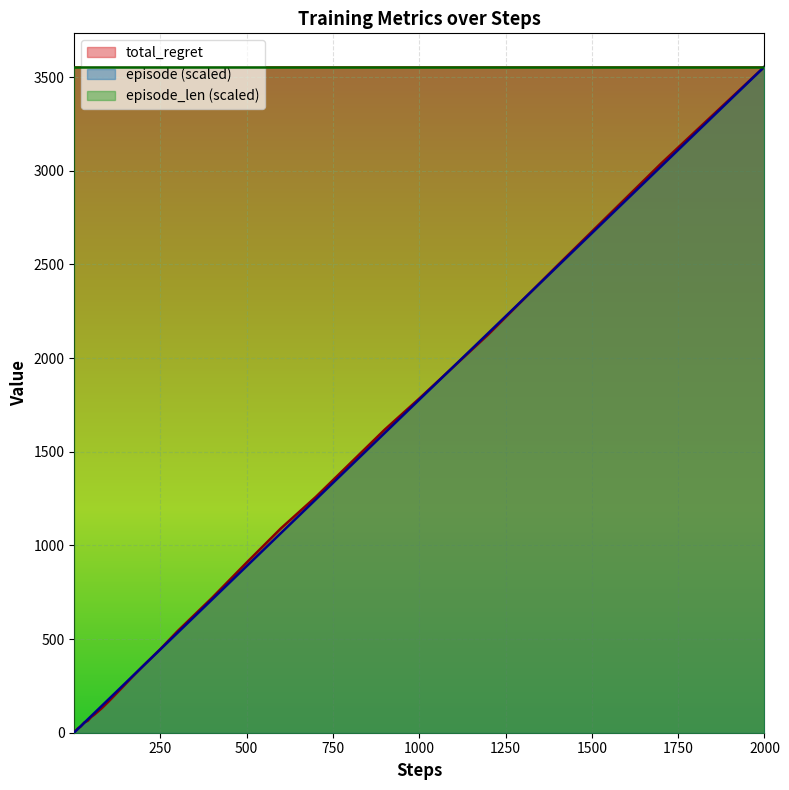

After their last crossing, which series has the higher values: episode or steps?

episode